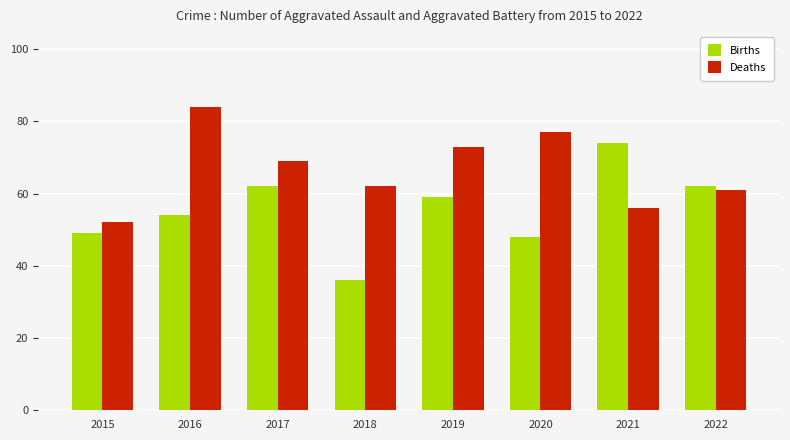

How many bars are there in total?

16